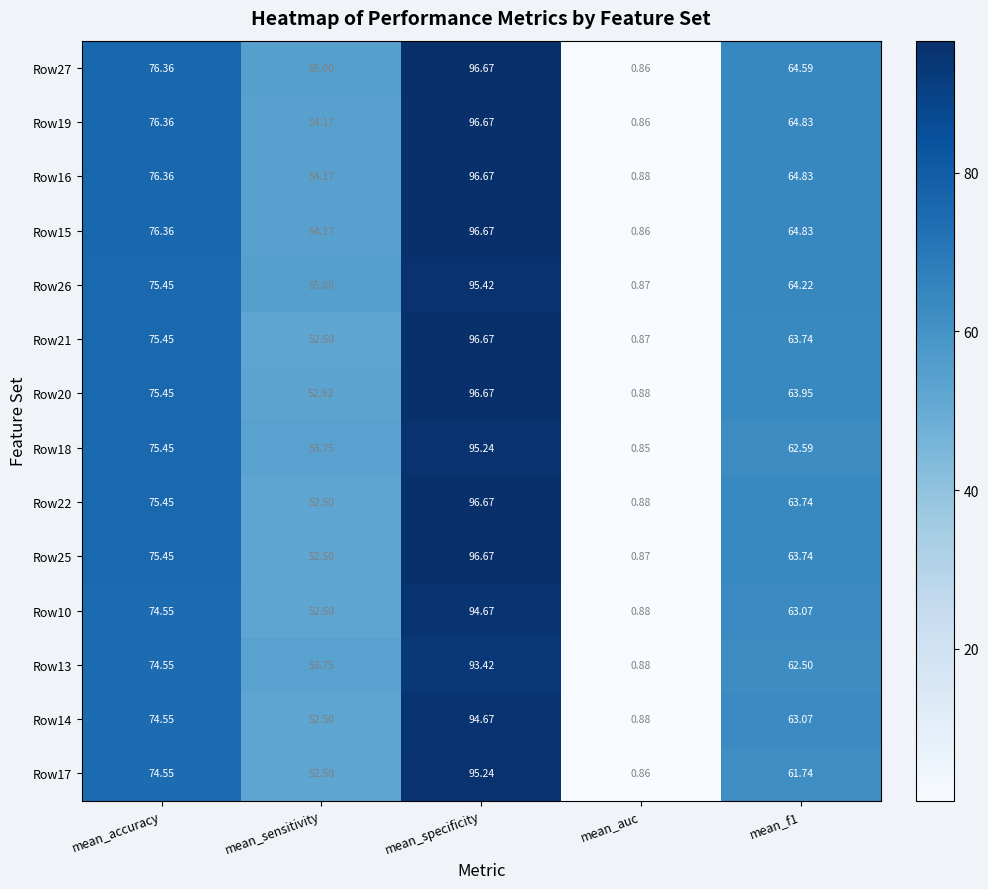

At which category is the sum across all series the highest?

mean_specificity